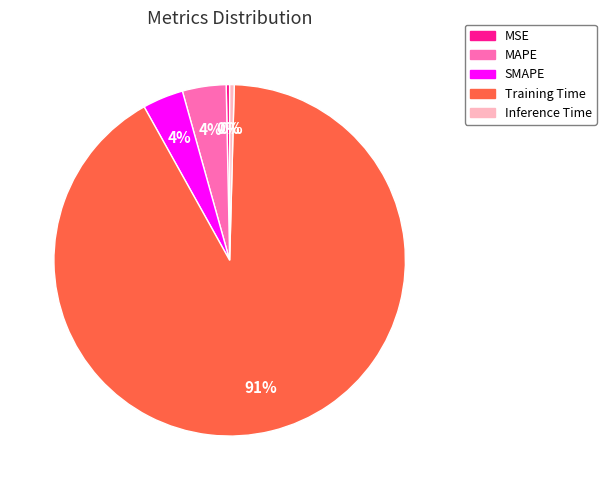

What is the largest slice in the pie chart?

Training Time